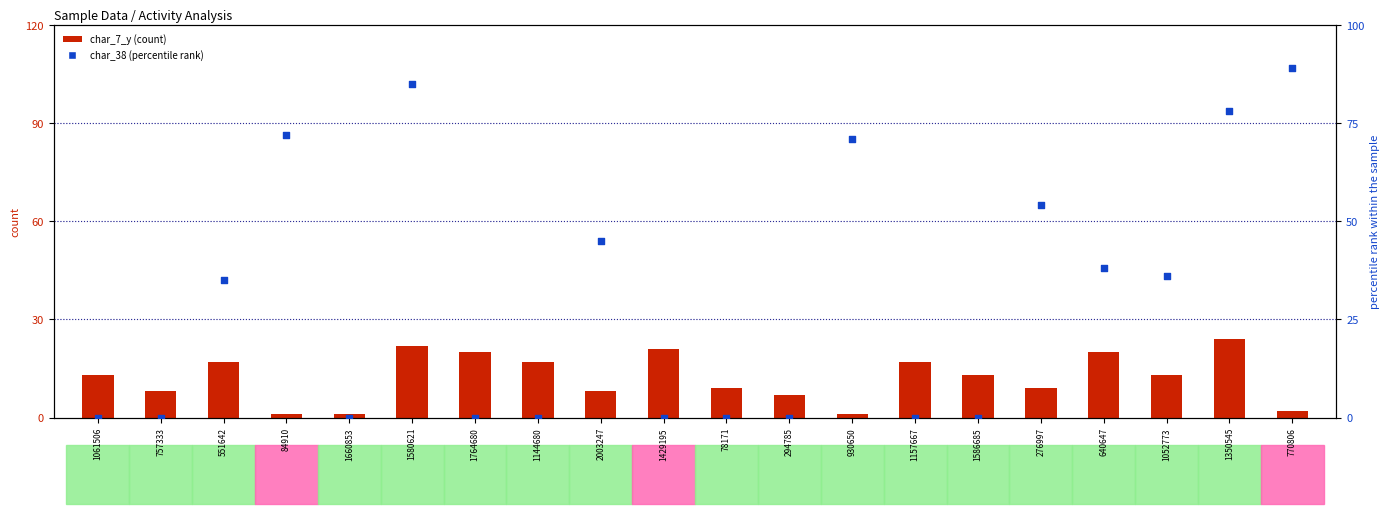

What are all the series names shown in the legend?

char_7_y (count), char_38 (percentile rank)